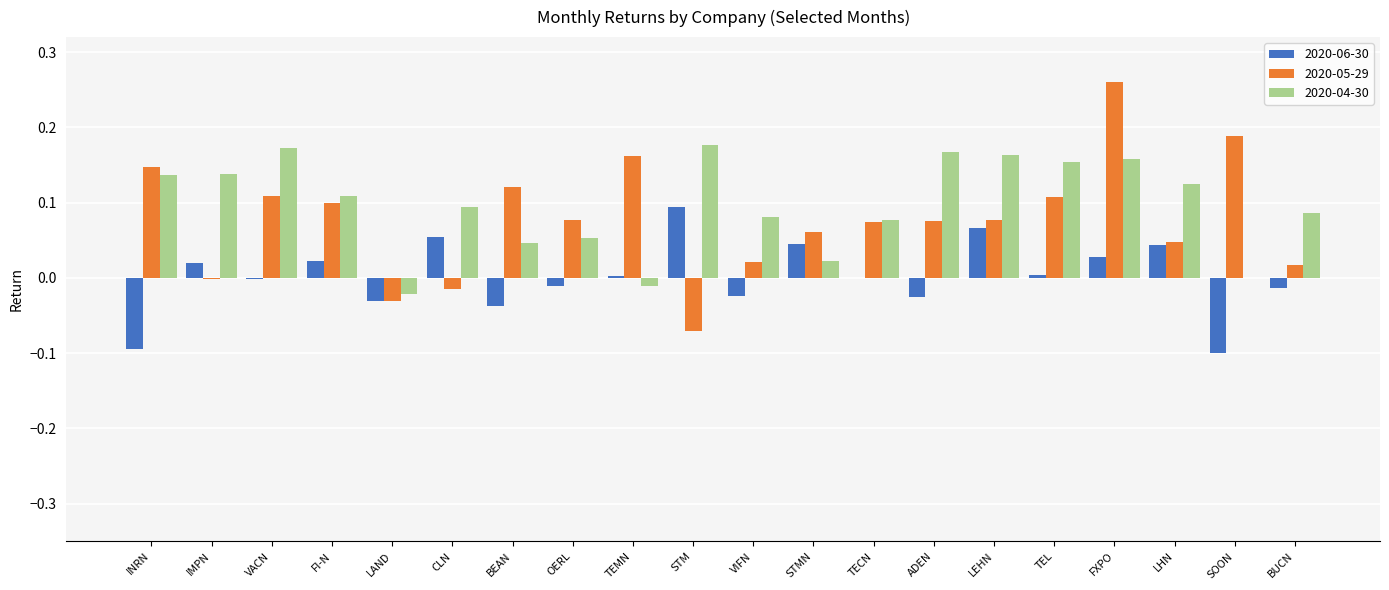

At which label does 2020-05-29 reach its peak?

FXPO